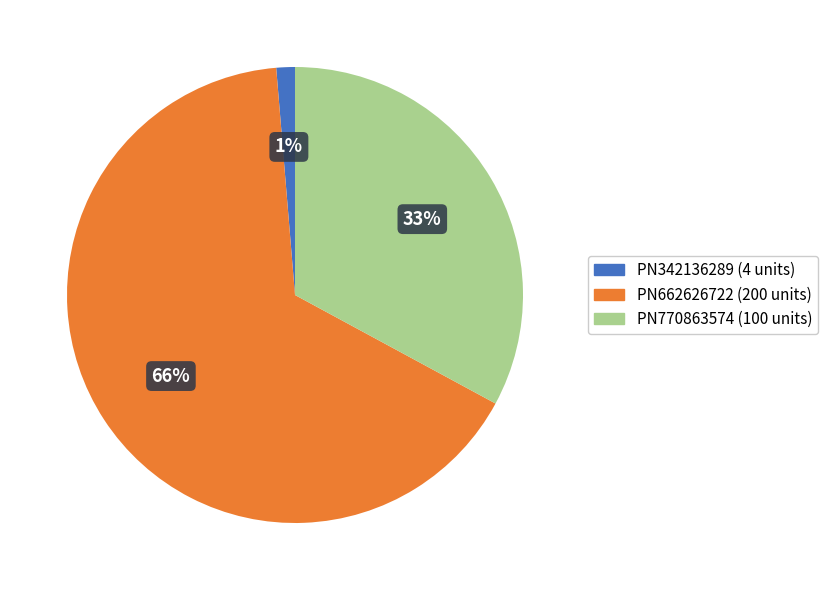

Count the number of slices in the pie.

3